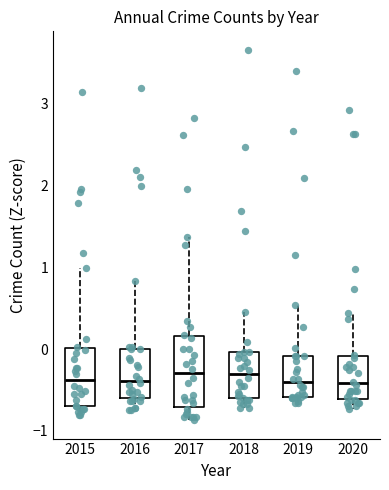

Reading left to right, read every box against the y-axis: the position of its median line, the range the box covers, and the ends of its whiskers. The values are not printed on the chart, so give them approximately, as read against the axis.

2015: median -0.4, box -0.7 to 0.0, whiskers -0.8 to 1.0
2016: median -0.4, box -0.6 to 0.0, whiskers -0.7 to 0.8
2017: median -0.3, box -0.7 to 0.2, whiskers -0.9 to 1.4
2018: median -0.3, box -0.6 to 0.0, whiskers -0.7 to 0.5
2019: median -0.4, box -0.6 to -0.1, whiskers -0.7 to 0.5
2020: median -0.4, box -0.6 to -0.1, whiskers -0.7 to 0.4